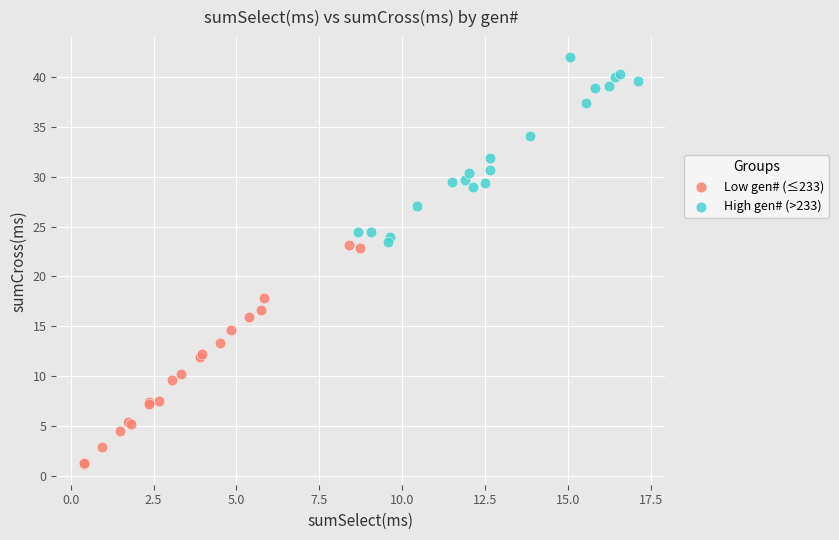

Which series has the widest spread of Y values?

Low gen# (≤233)